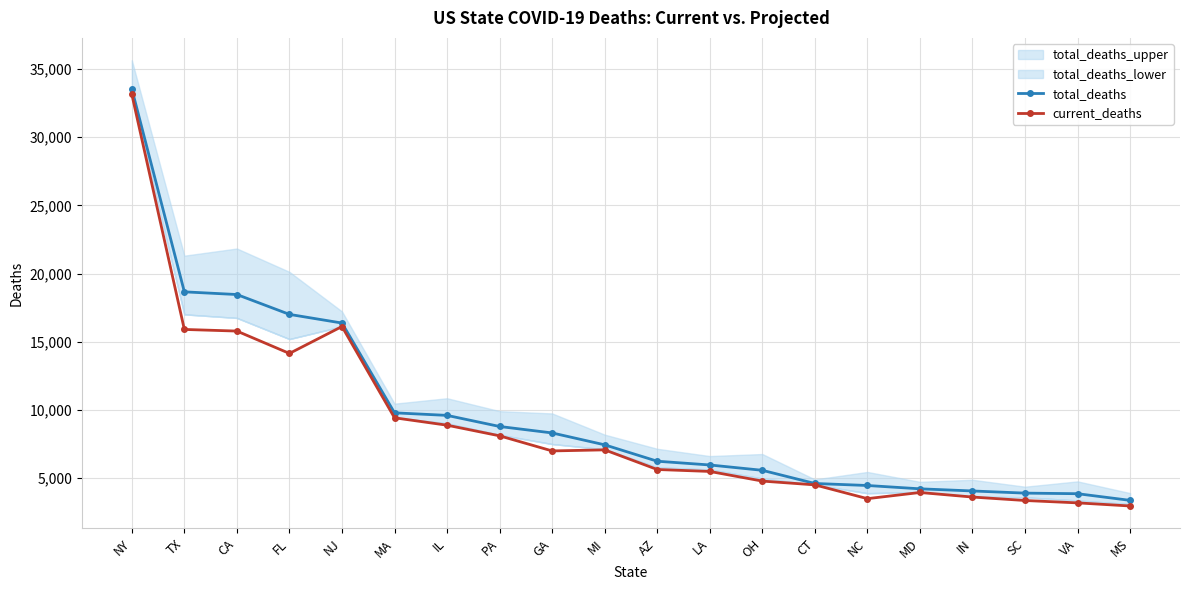

What is the difference between the maximum and minimum values in the total_deaths series?

30172